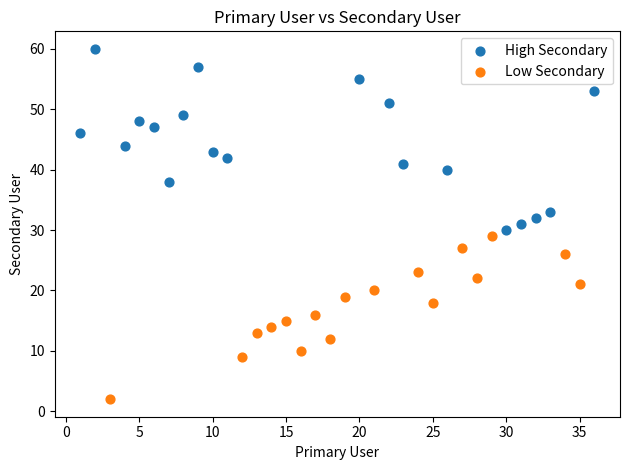

Which series reaches the minimum Y coordinate?

Low Secondary